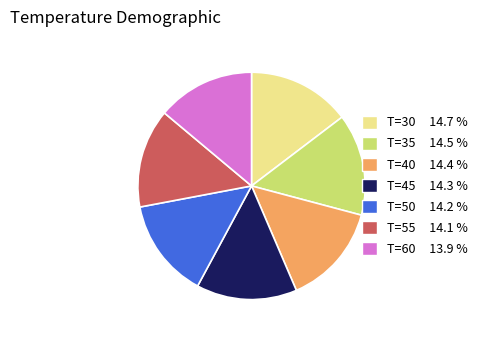

Is there any slice that represents more than half of the pie?

No